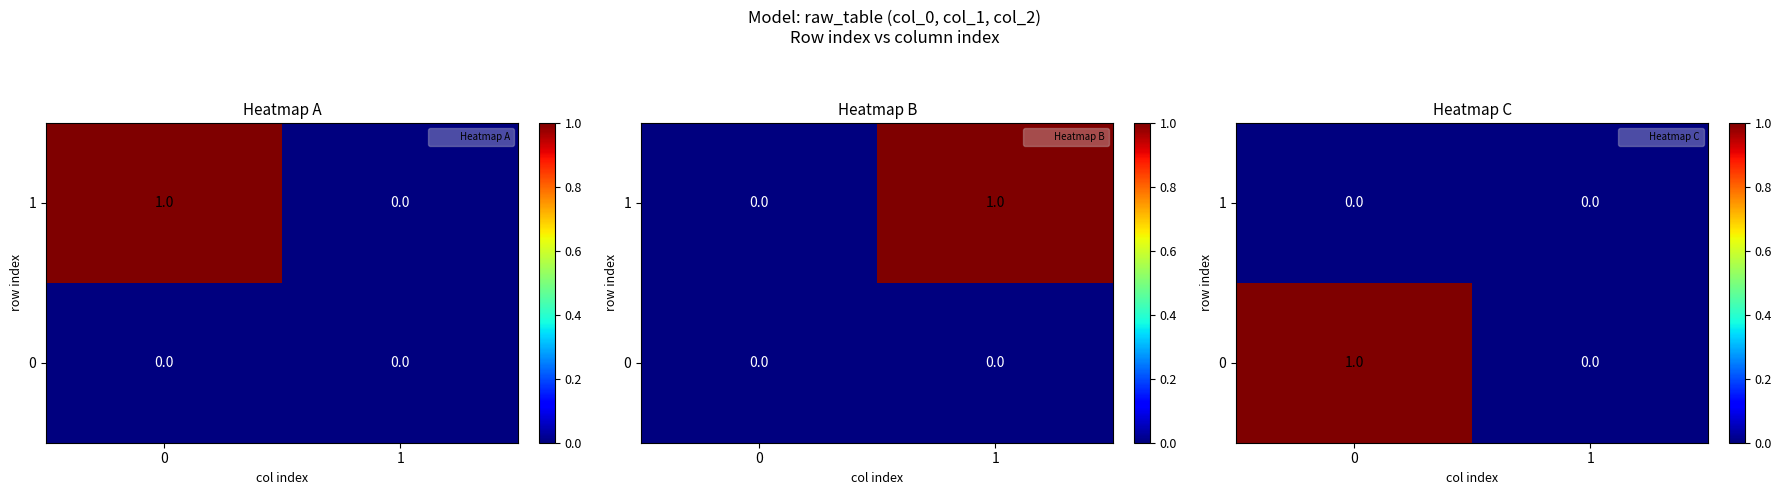

List the series in order of their peak value, lowest first.

1, 0